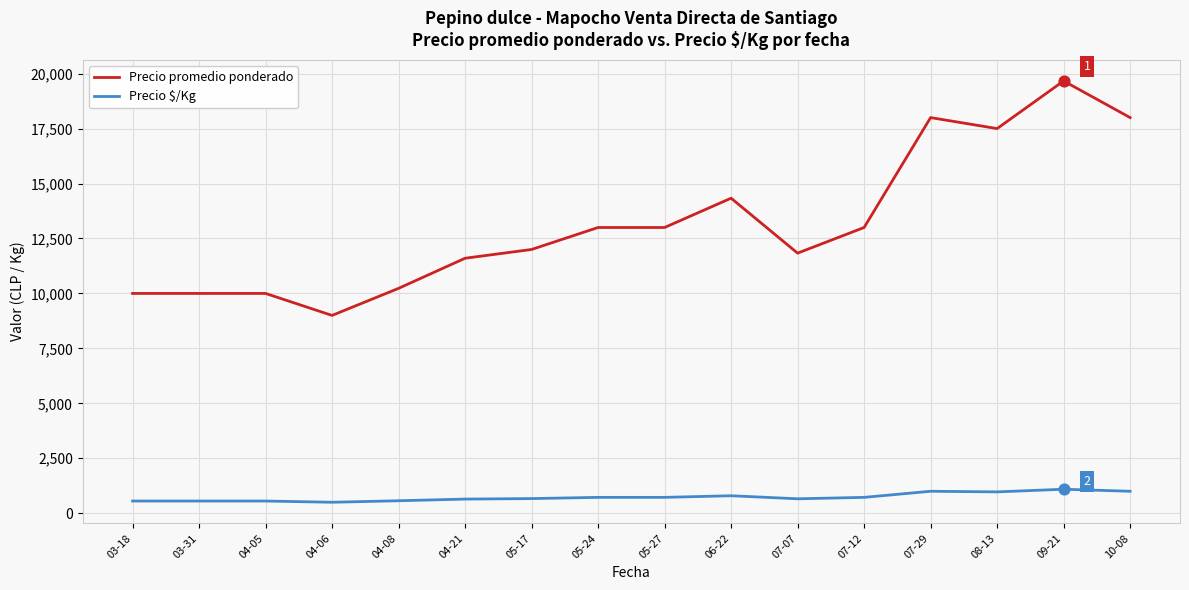

Which series changed the most between 04-05 and 07-12?

Precio promedio ponderado